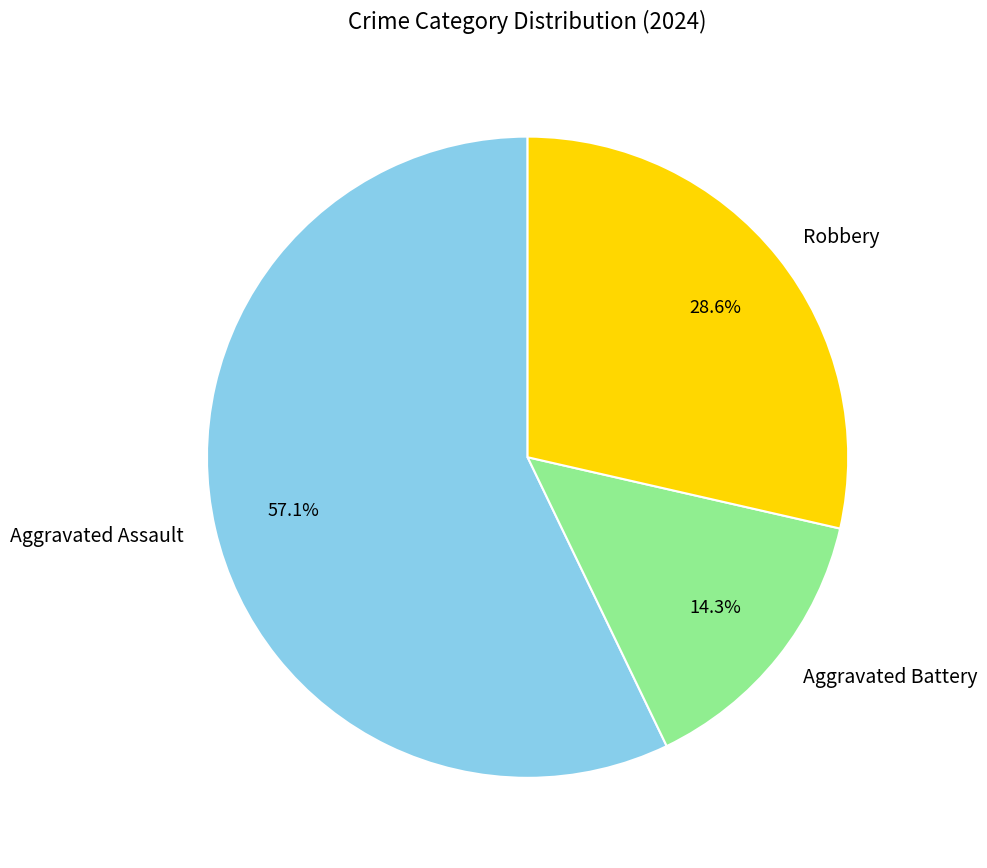

Is it true that Aggravated Battery is 14% of the pie?

True